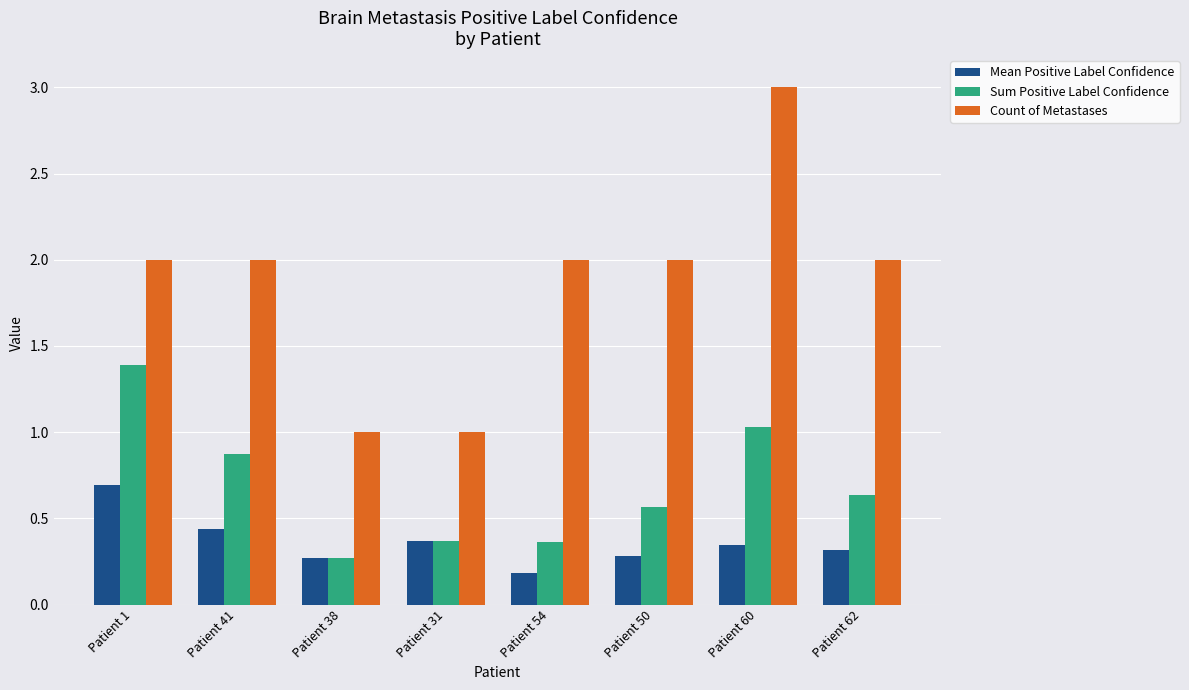

How many groups of bars are there?

8